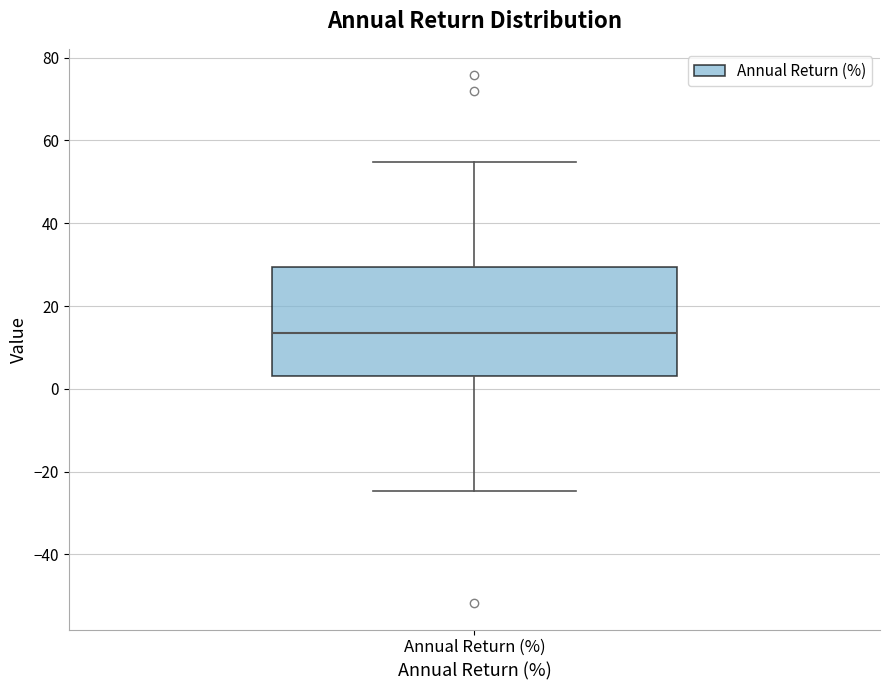

Read this box plot against the y-axis: the position of the median line, the range covered by the box, and the ends of both whiskers. The values are not printed on the chart, so give them approximately, as read against the axis.

median 14, box 4 to 30, whiskers -24 to 54